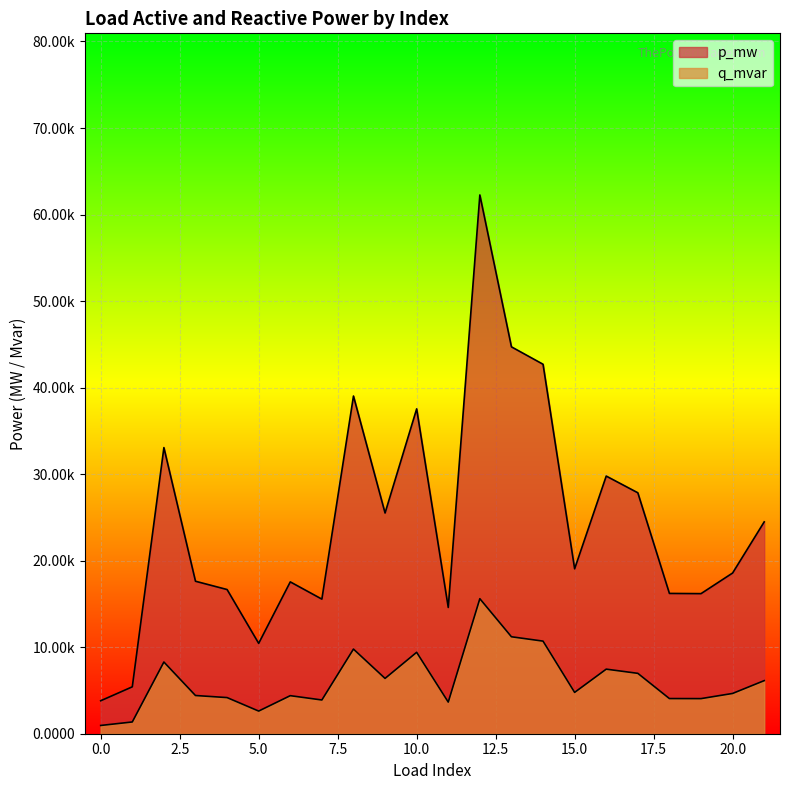

The value of q_mvar at 1 is 0.0. True or false?

False